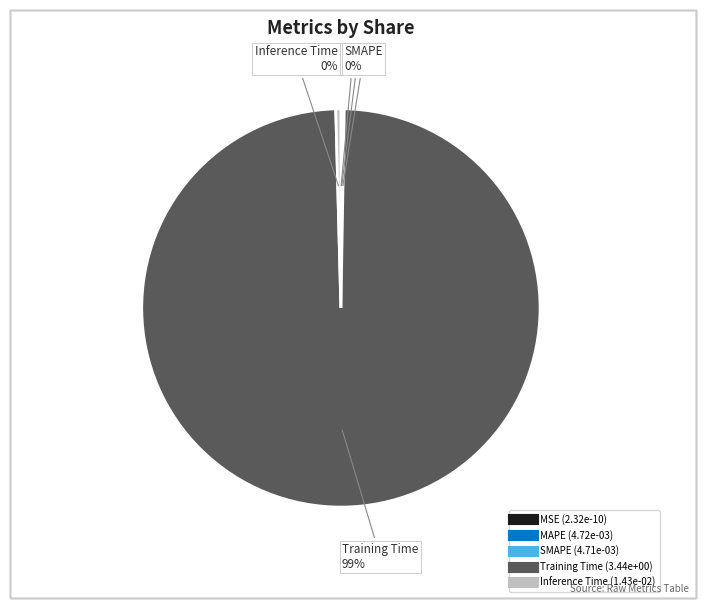

Which category has the biggest portion of the pie?

Training Time